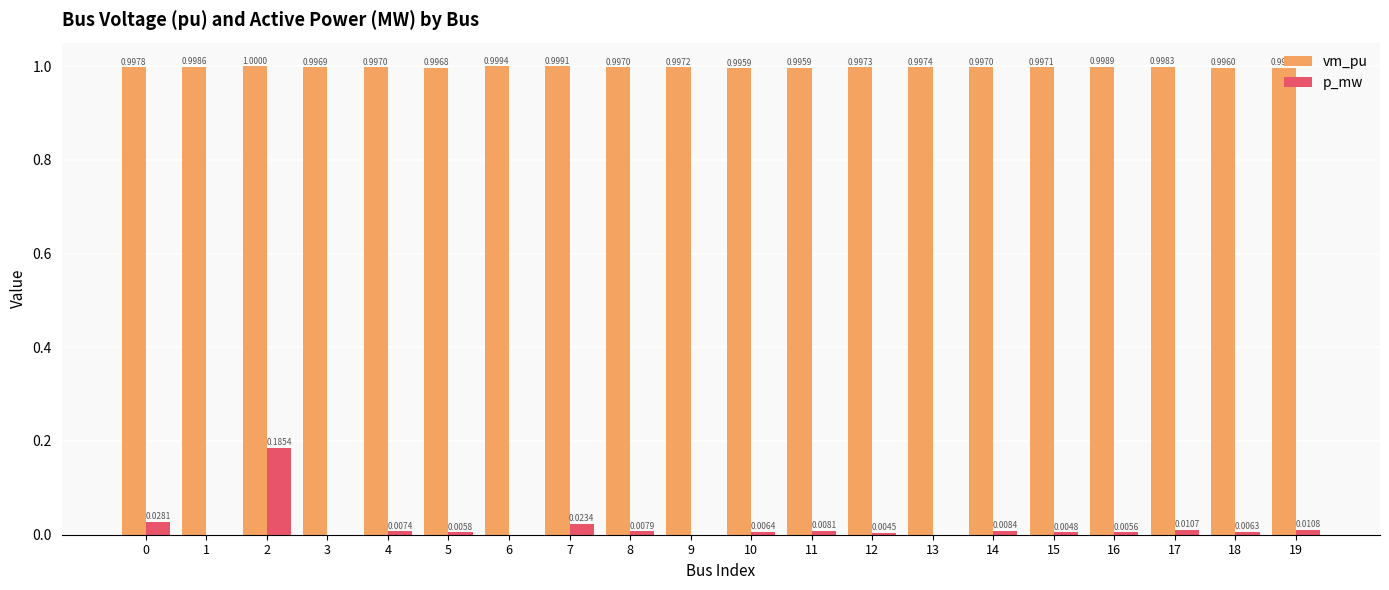

Is the value of vm_pu at 1 greater than the value of p_mw at 17?

Yes